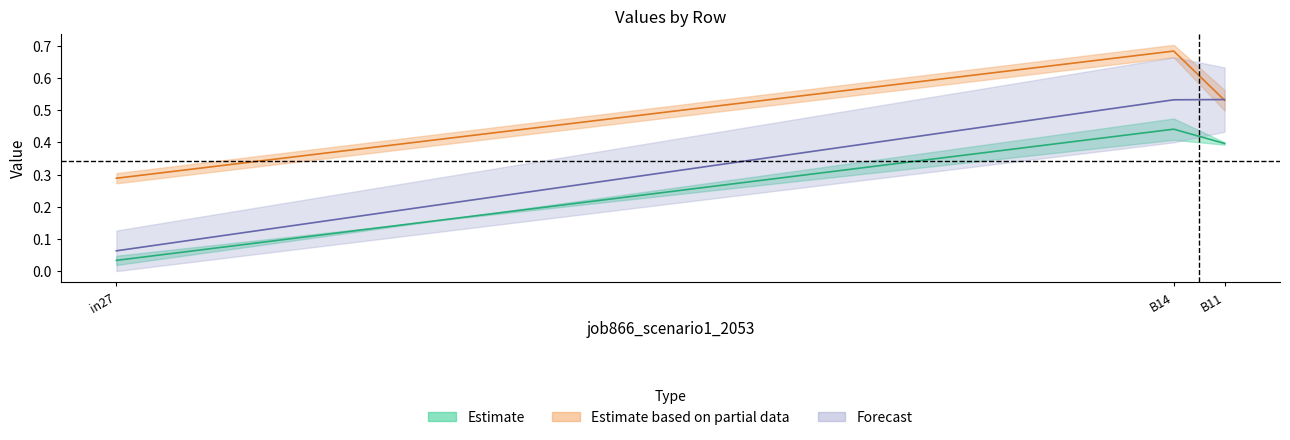

Between in27 and B14, which series saw the biggest shift?

job865_scenario0_2051